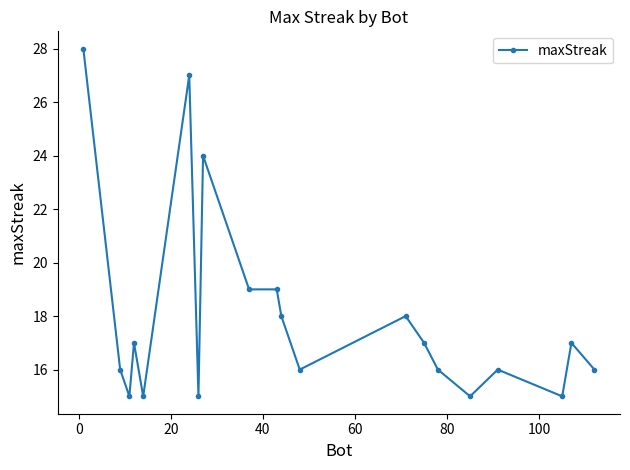

True or false: the data has more than 1 interior local peaks.

True